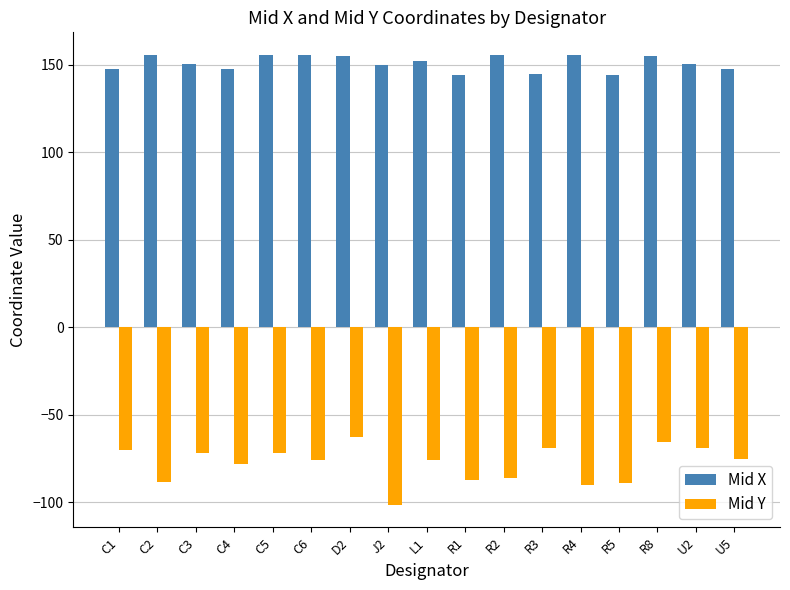

What is the minimum value shown in the chart?

-101.3